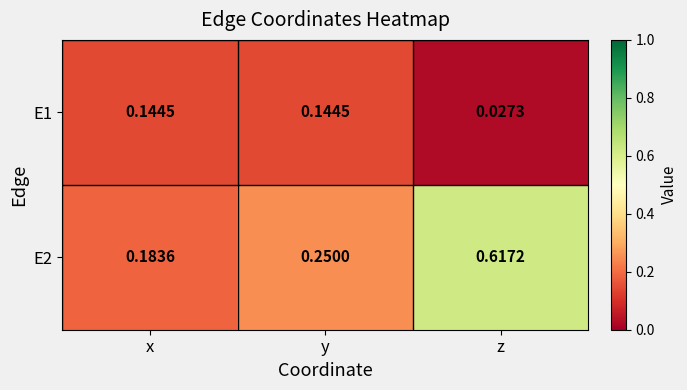

Where is E2 nearest to the value 0?

x